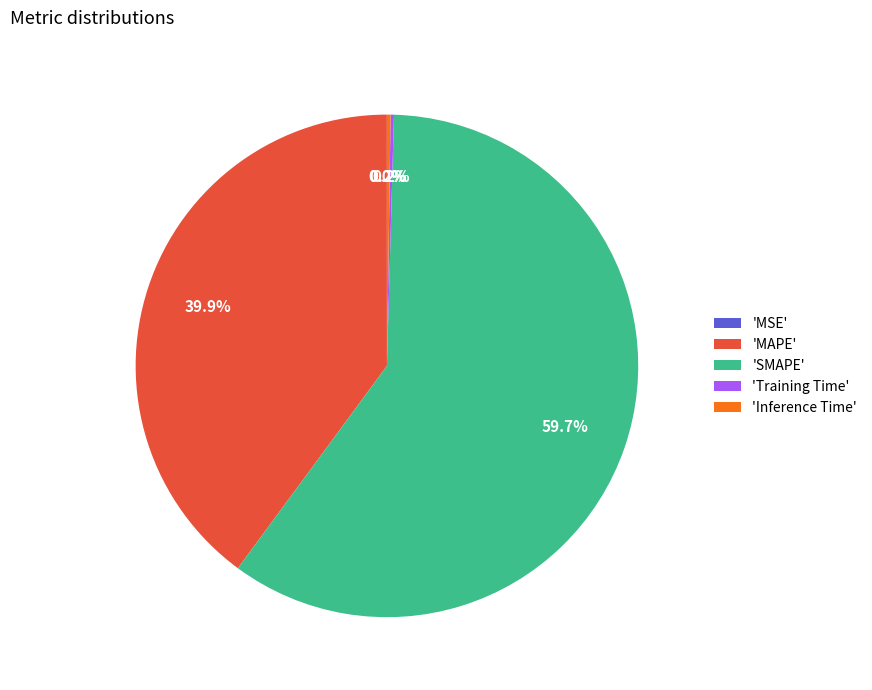

What is the majority slice?

'SMAPE'